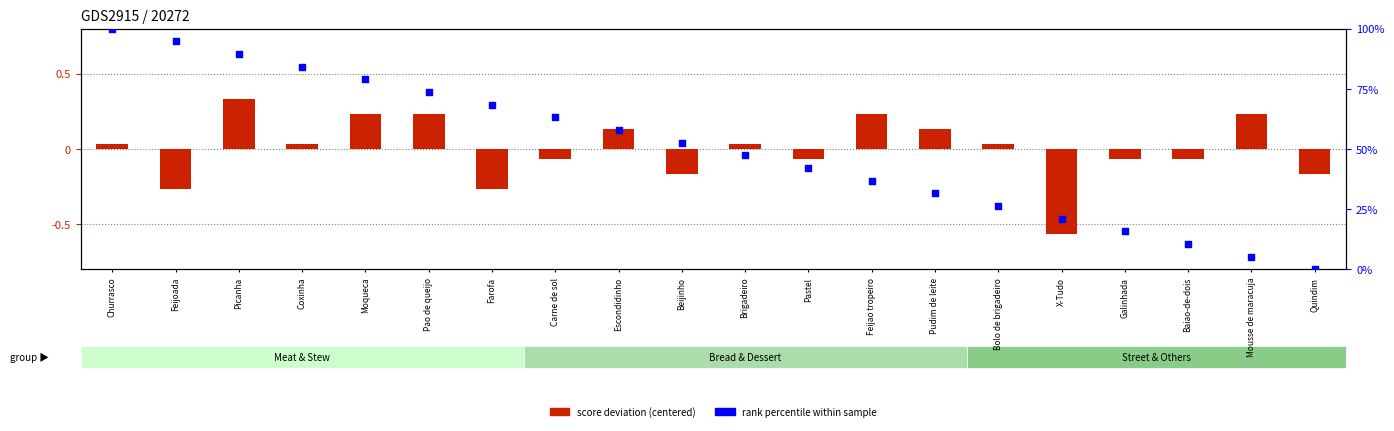

At how many categories does at least one series exceed 48?

10